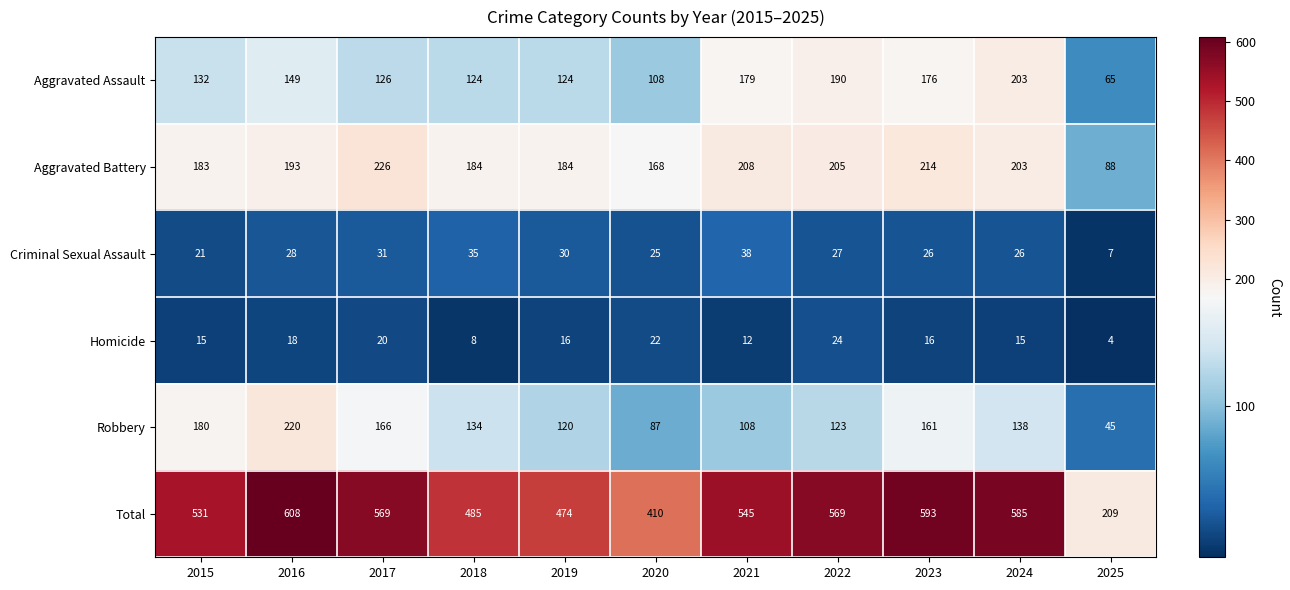

Which series has the largest total across all categories?

Total